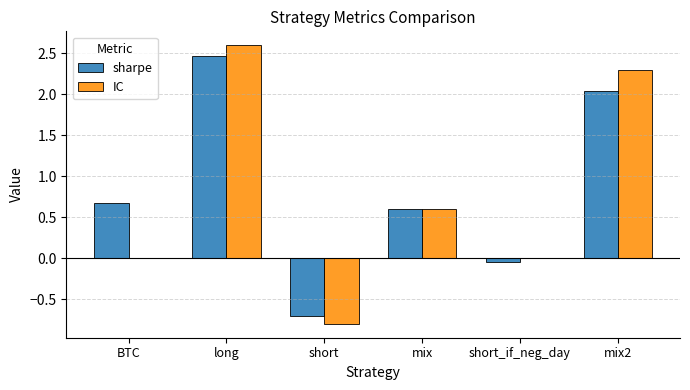

At which label does sharpe reach its peak?

long